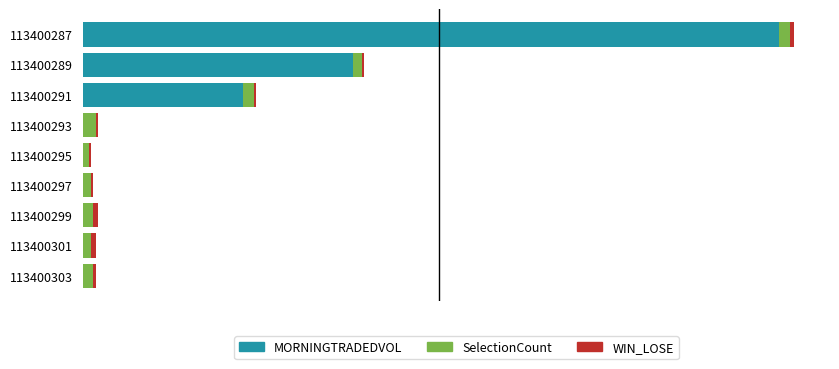

Rank the categories by MORNINGTRADEDVOL value from lowest to highest.

113400293, 113400295, 113400297, 113400299, 113400301, 113400303, 113400291, 113400289, 113400287